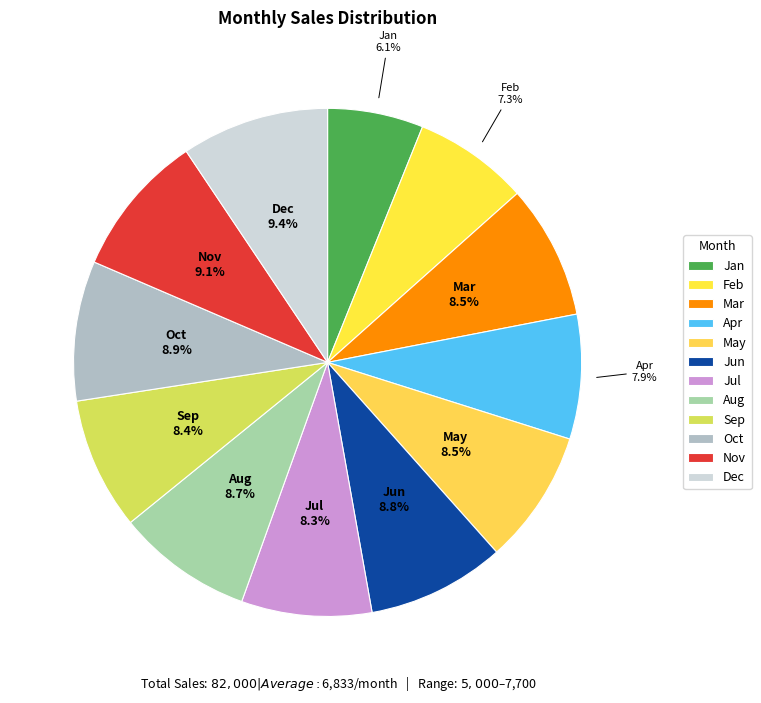

Approximately how many times larger is the value at Feb compared to Apr?

0.9